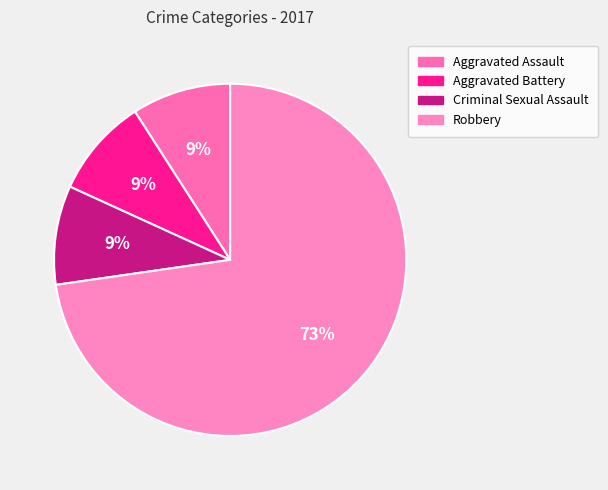

The Aggravated Assault slice represents 9% of the pie. True or false?

True